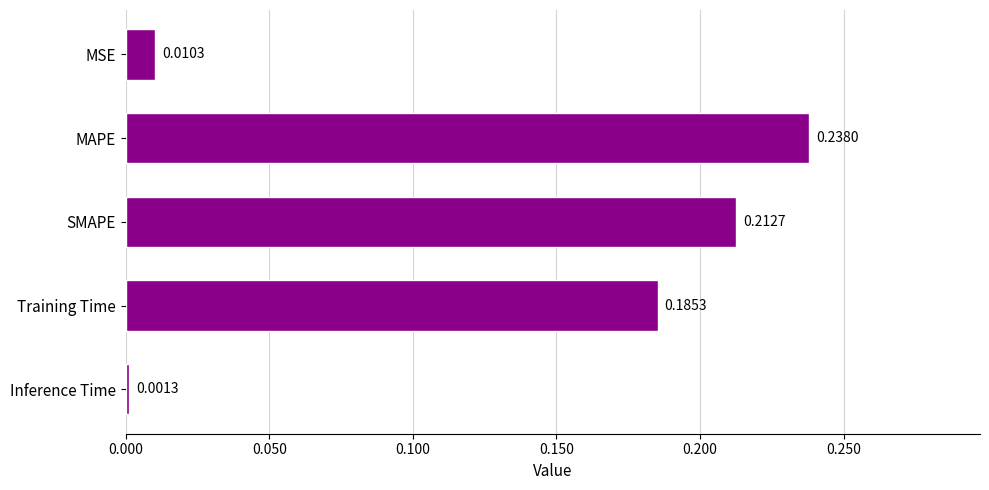

At which category does the chart reach its minimum across all series?

Inference Time